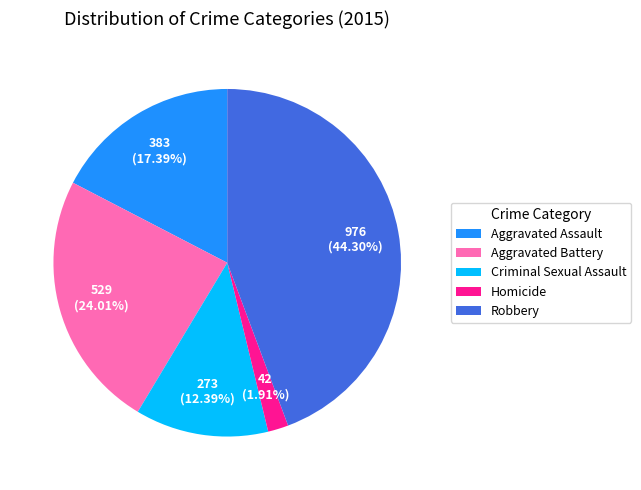

Count the number of slices in the pie.

5